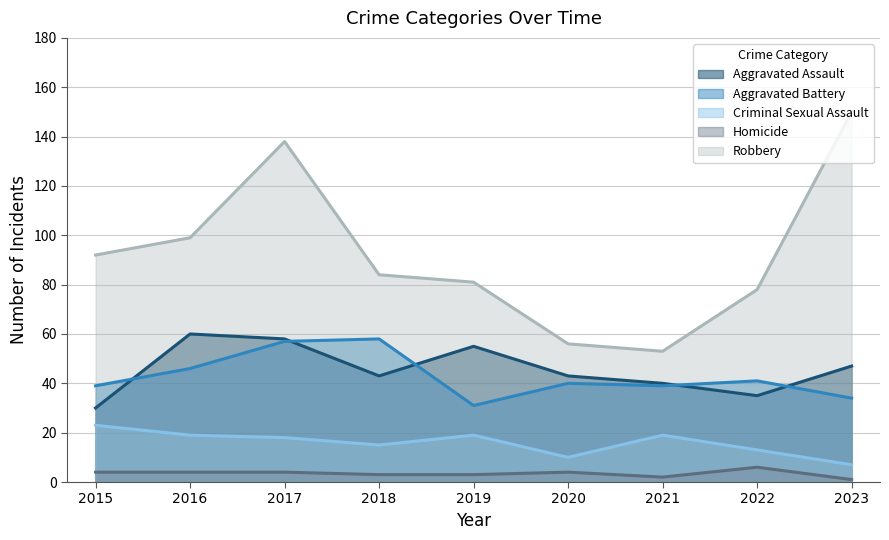

True or false: Criminal Sexual Assault has a value of 19 at 2016.

True